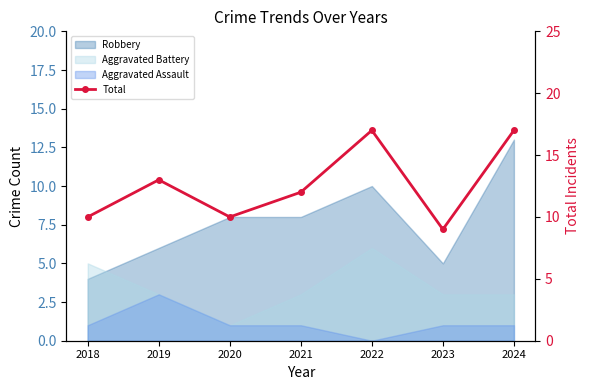

How many data points are above 12?

3